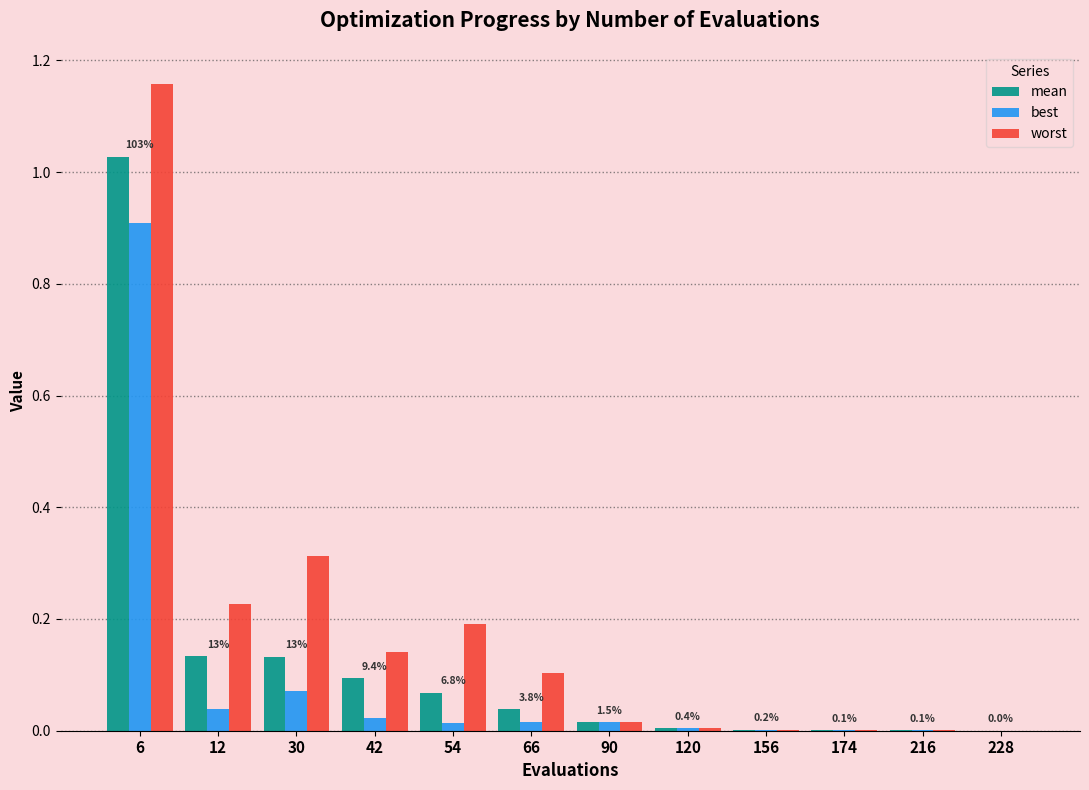

At which category does the chart reach its peak across all series?

6